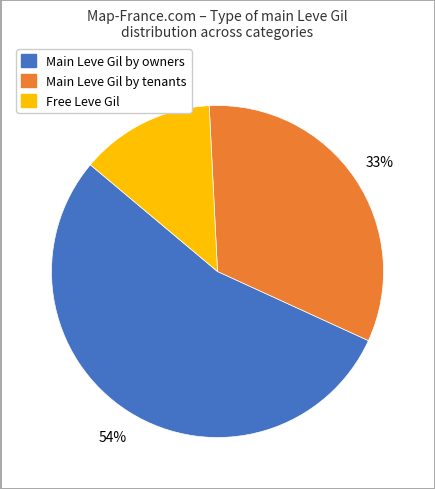

Is there a majority slice in this chart?

Yes